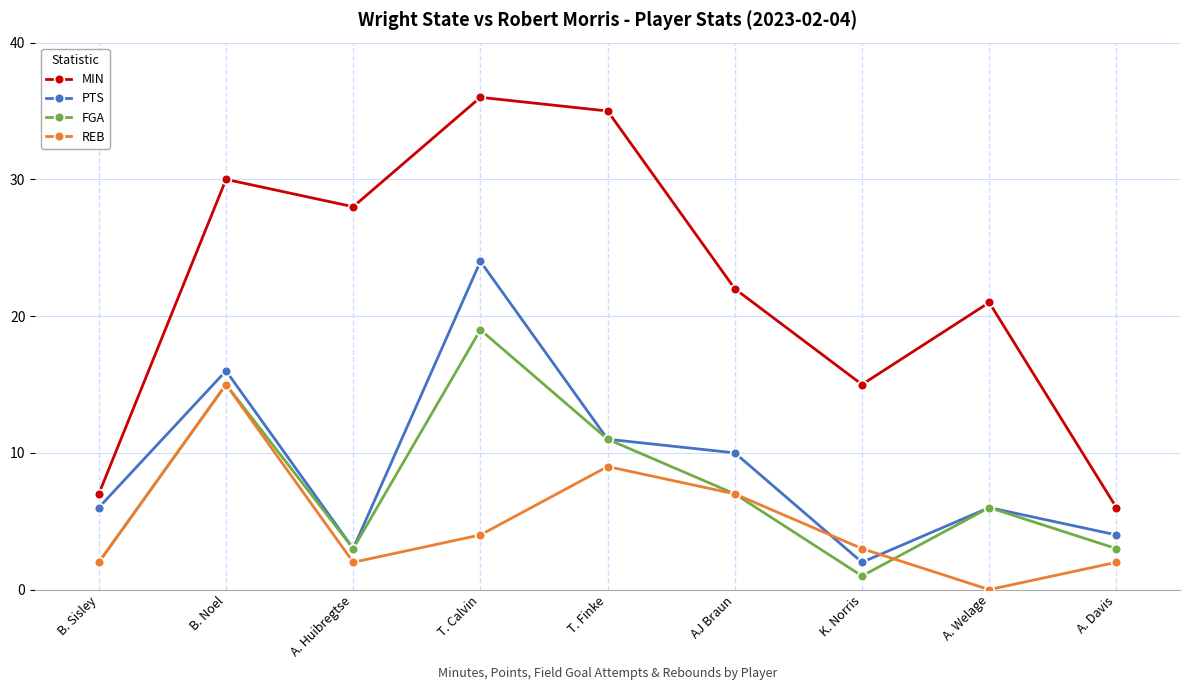

What is the average value of the REB series?

5